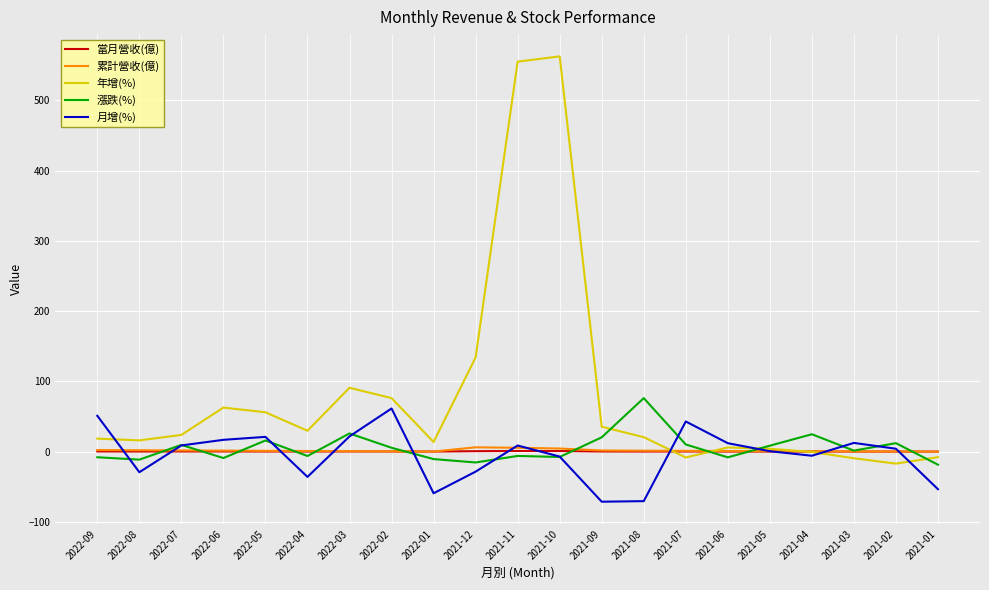

Which series has the largest range (max minus min)?

年增(%)